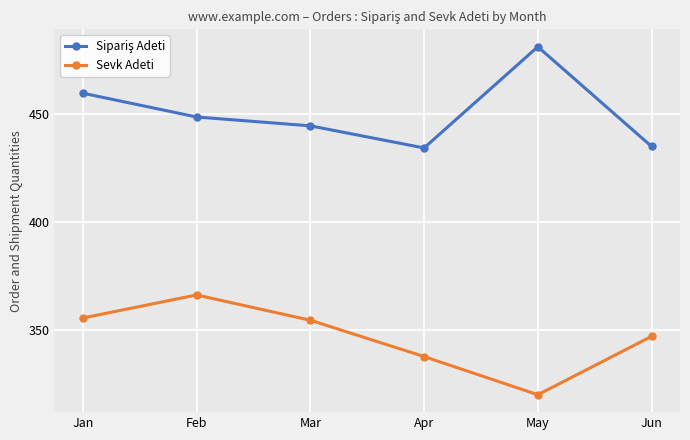

What is the sum of the Sevk Adeti values at Jun and Mar?

701.5